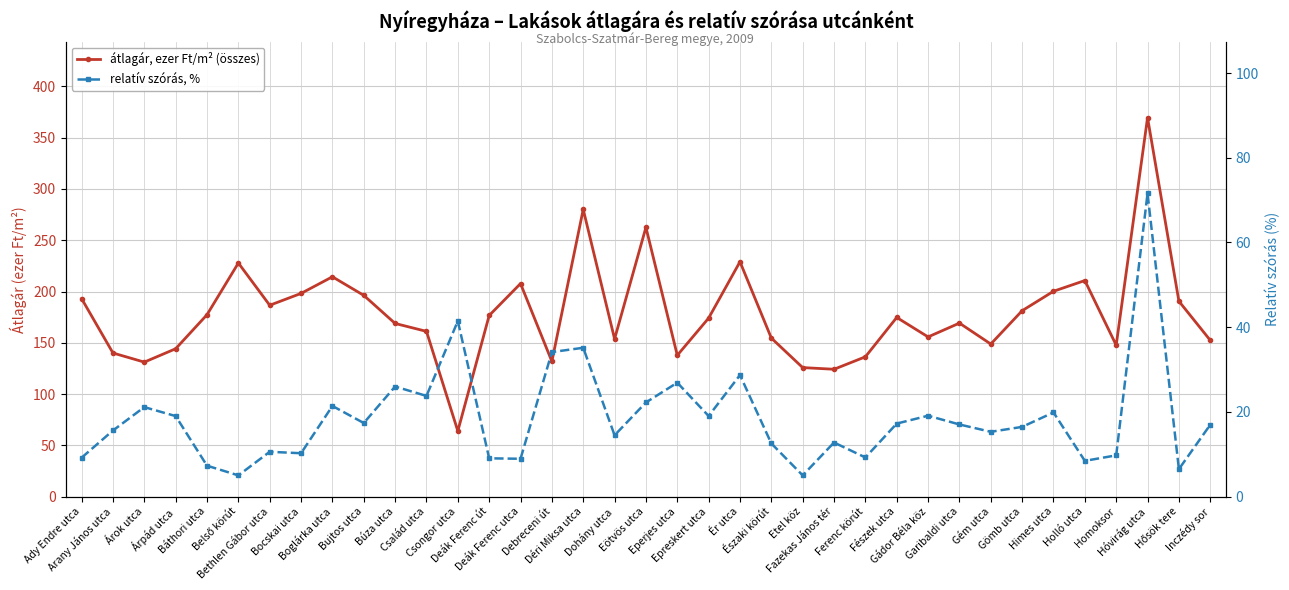

Which series has the widest spread of values?

átlagár, ezer Ft/m² (összes)